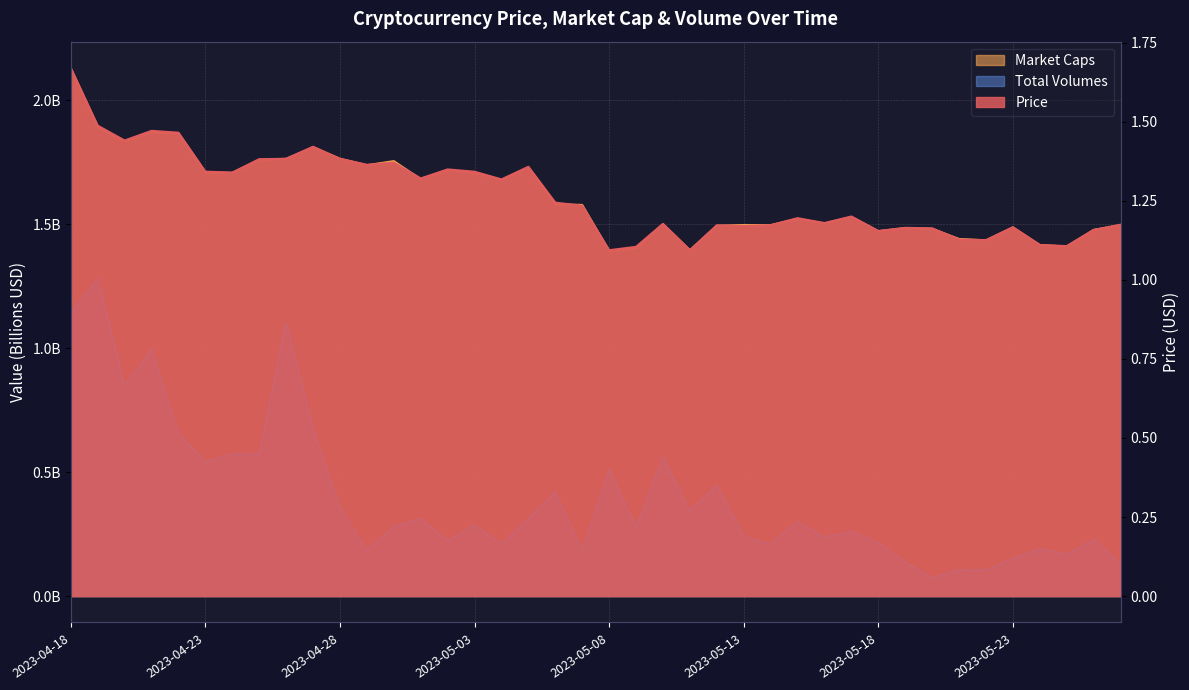

At which category does Price reach its first local valley?

2023-04-20